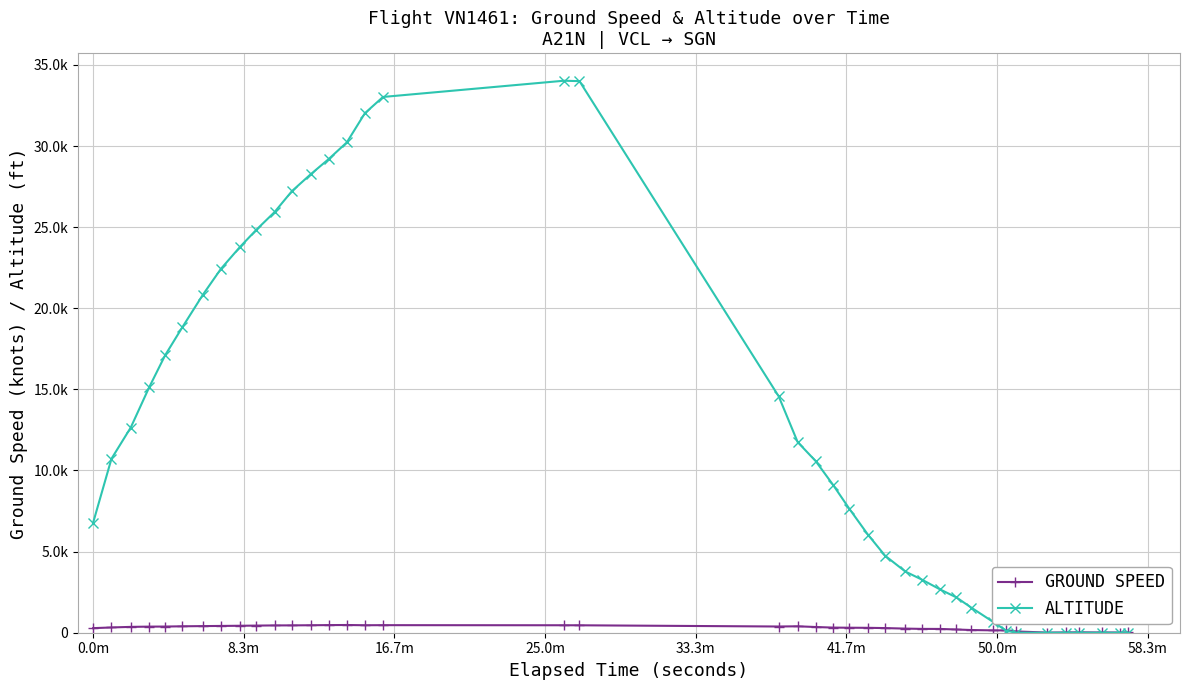

Does the chart have visible grid lines?

Yes